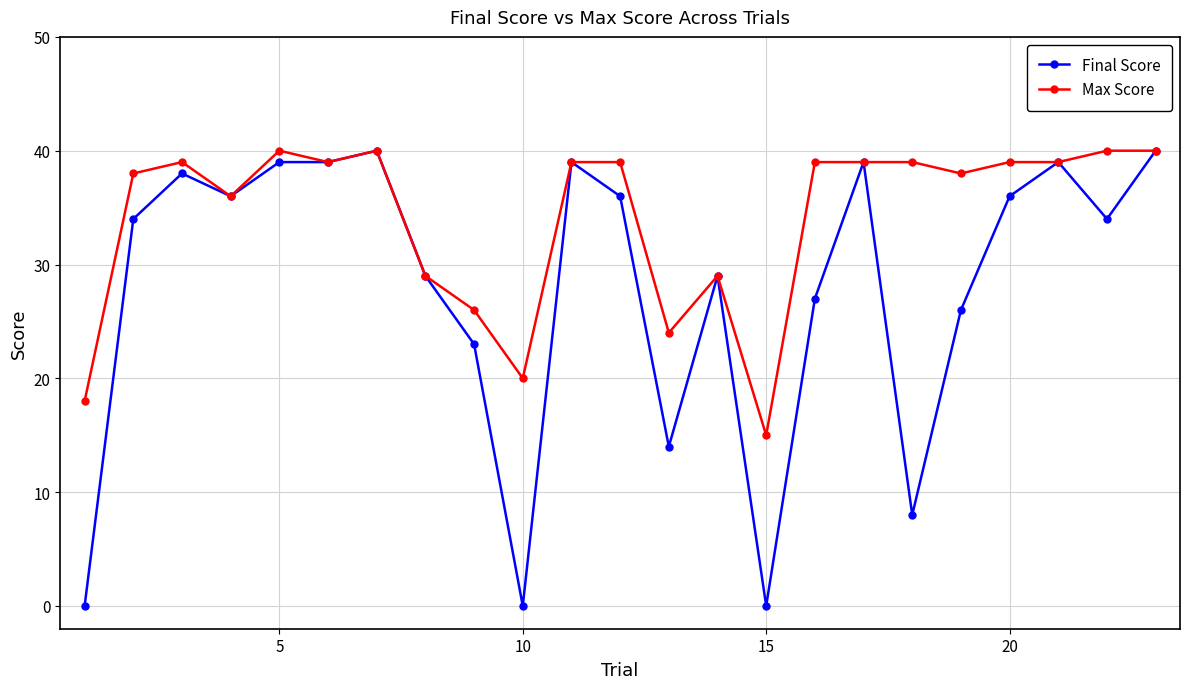

Which series has the largest total across all categories?

Max Score